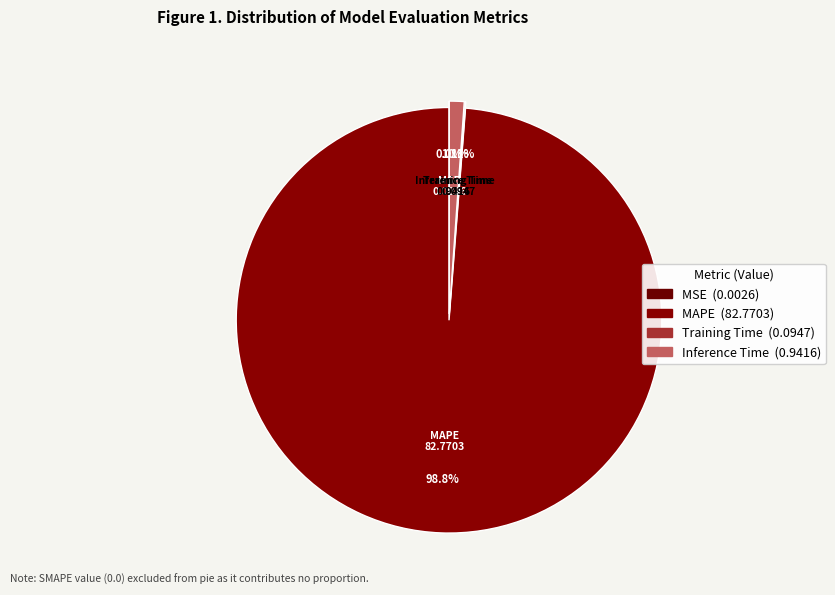

True or false: MAPE accounts for 99% of the total.

True